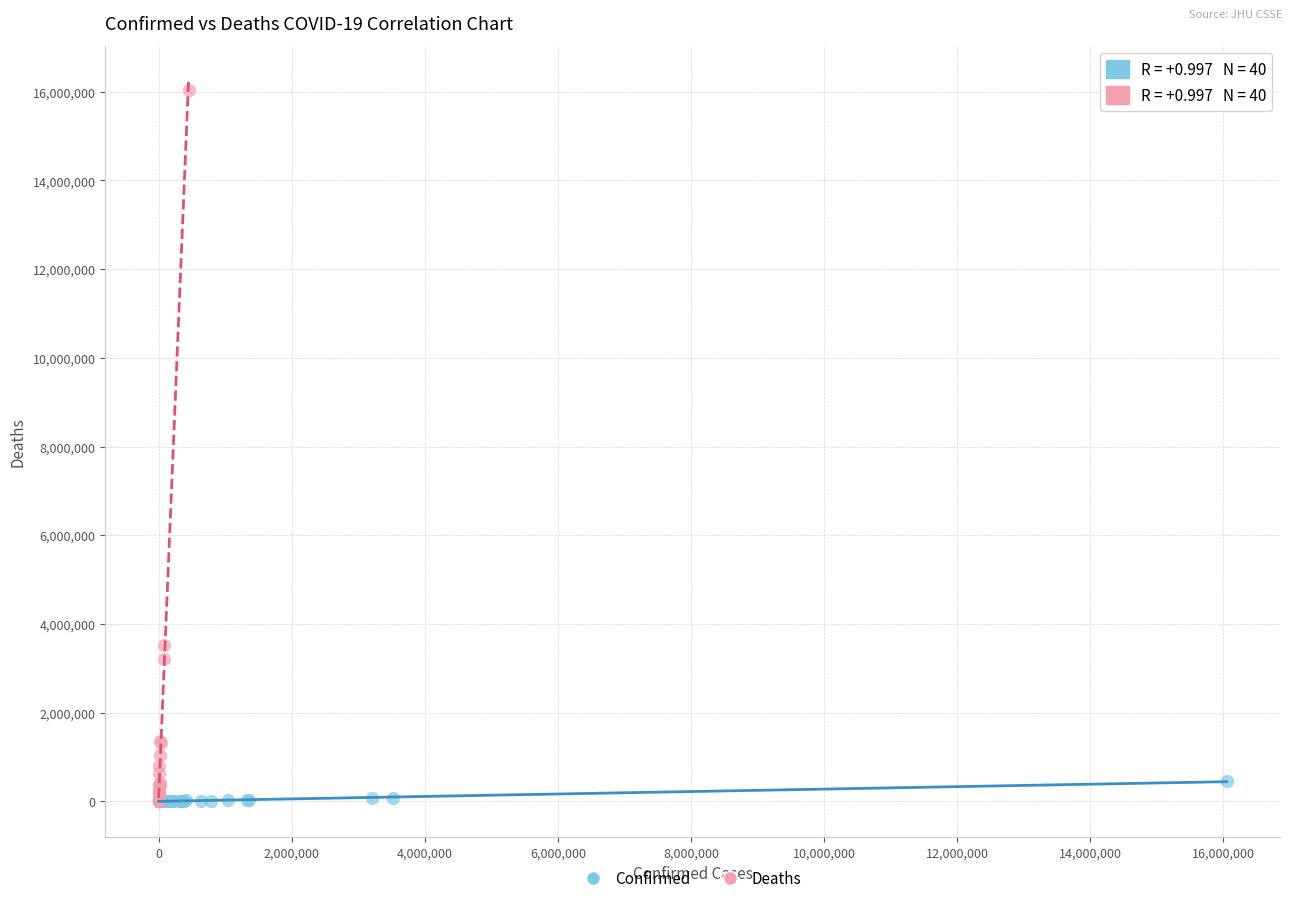

Which series contains the highest Y value?

Deaths